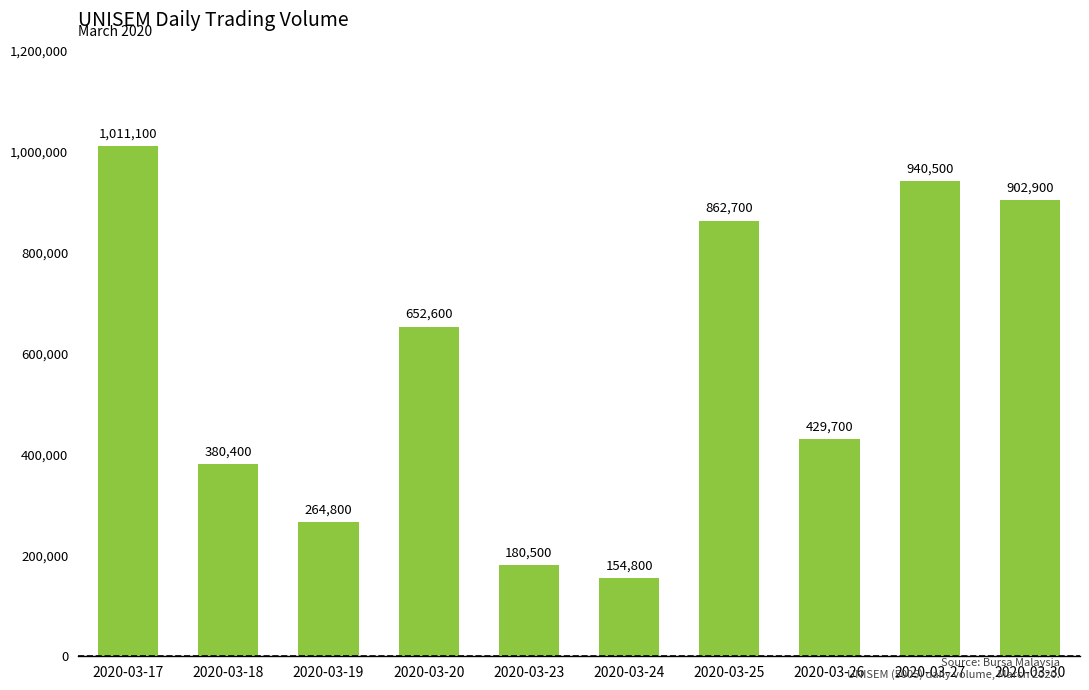

What is the difference between the maximum and minimum values?

856300